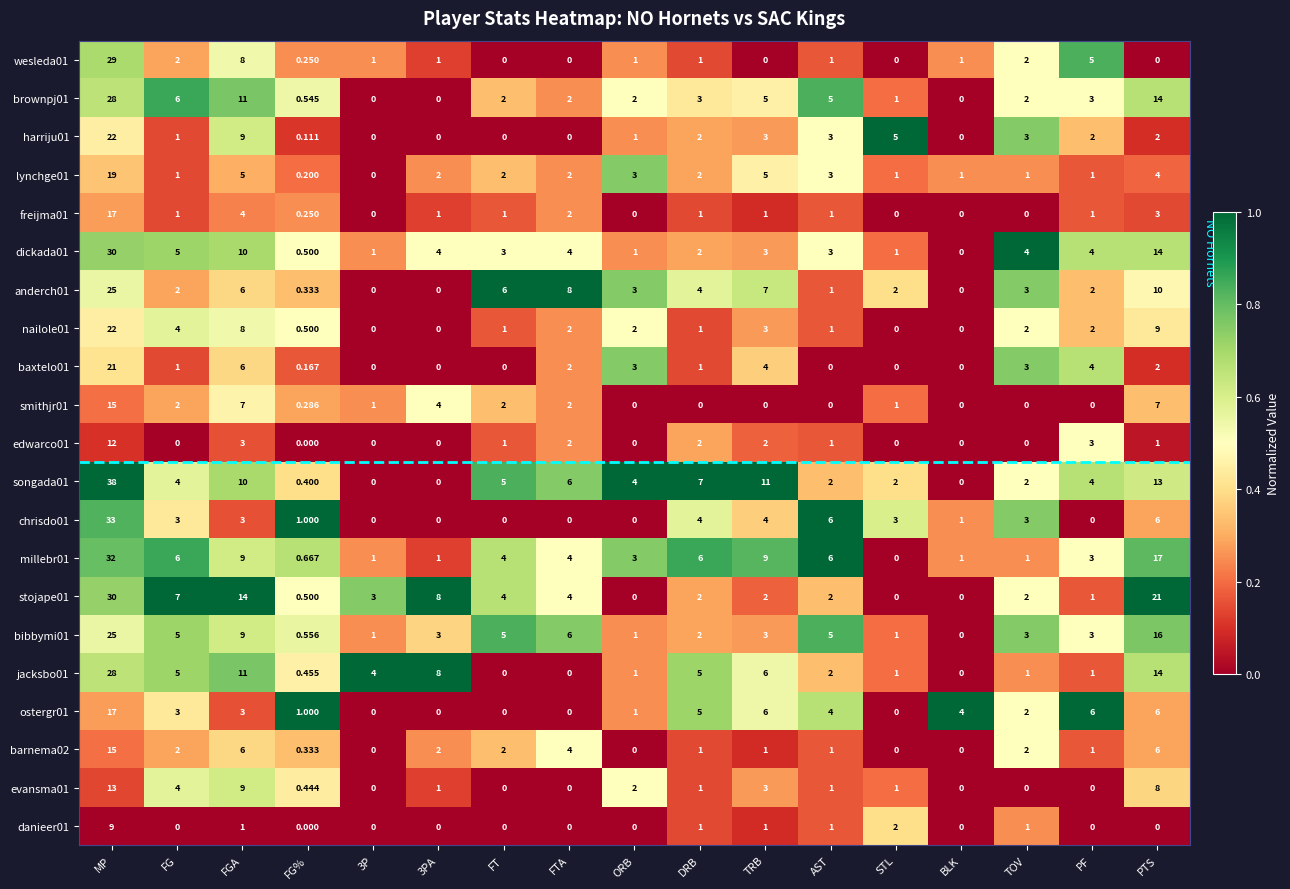

Where is songada01 nearest to the value 19?

PTS